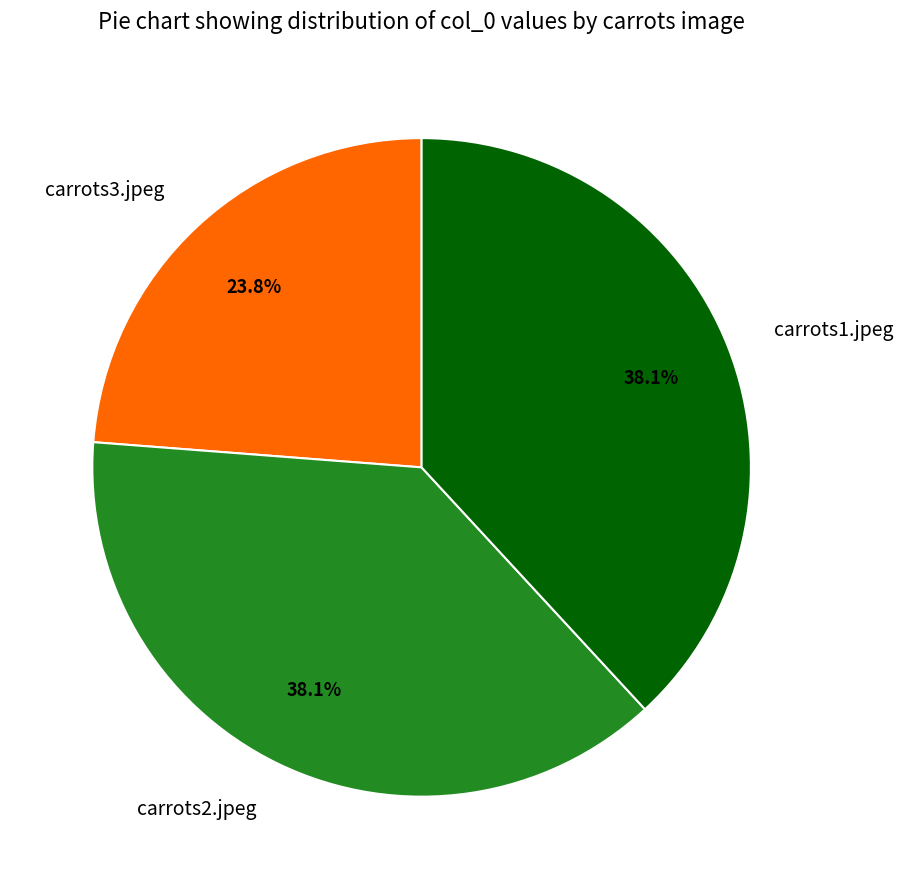

What portion of the pie excludes carrots1.jpeg?

61.9%